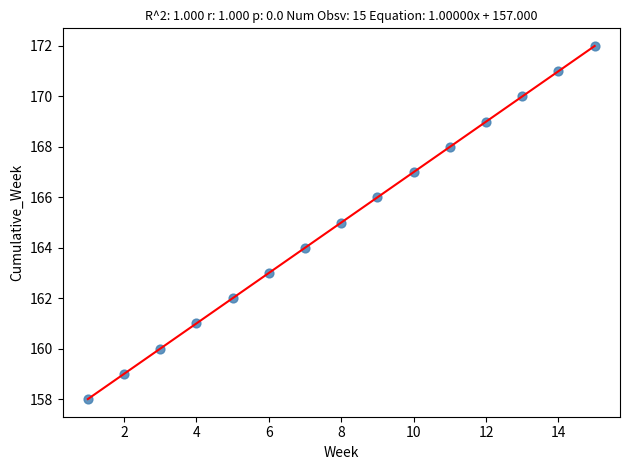

What is the range of X values (max minus min)?

14